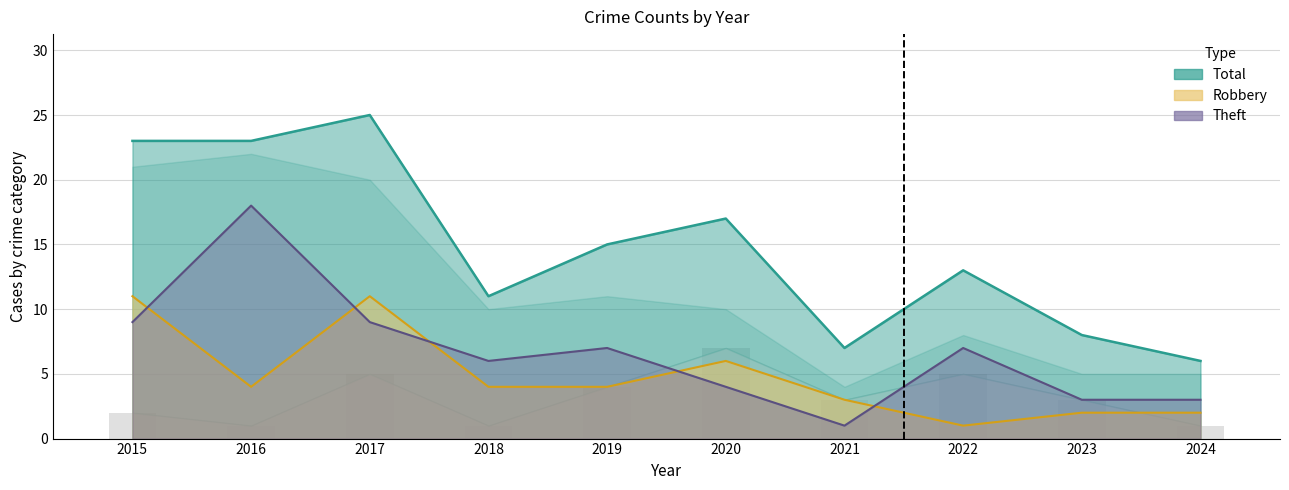

The value of Total at 2020 is 17. True or false?

True